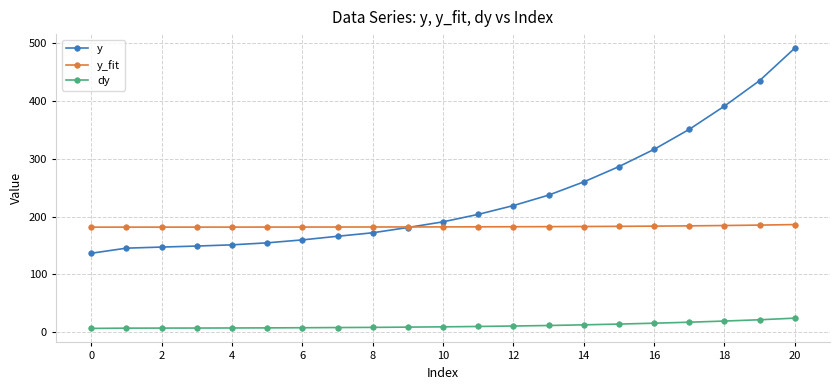

True or false: y and dy intersect in this chart.

False